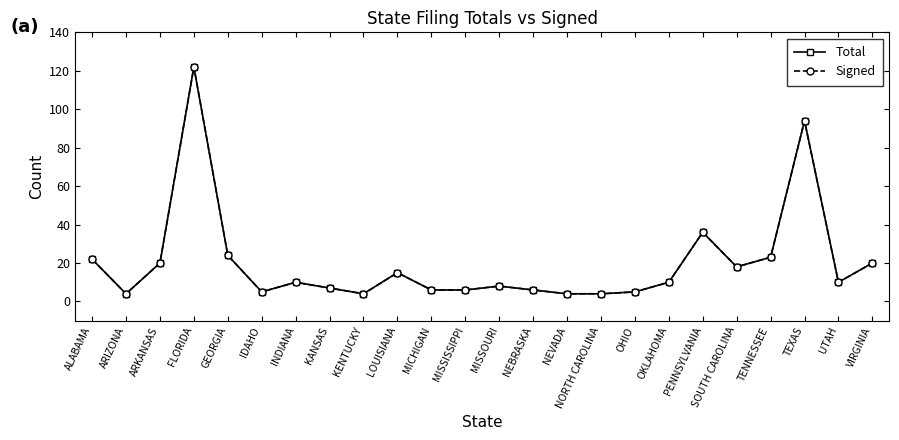

What is the difference between the Signed values at GEORGIA and NEVADA?

20